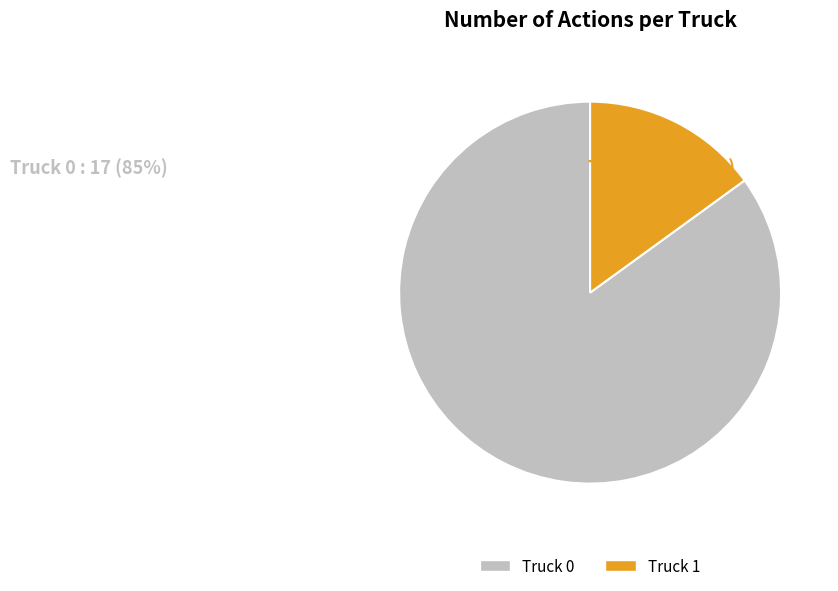

What is the smallest slice in the pie chart?

Truck 1